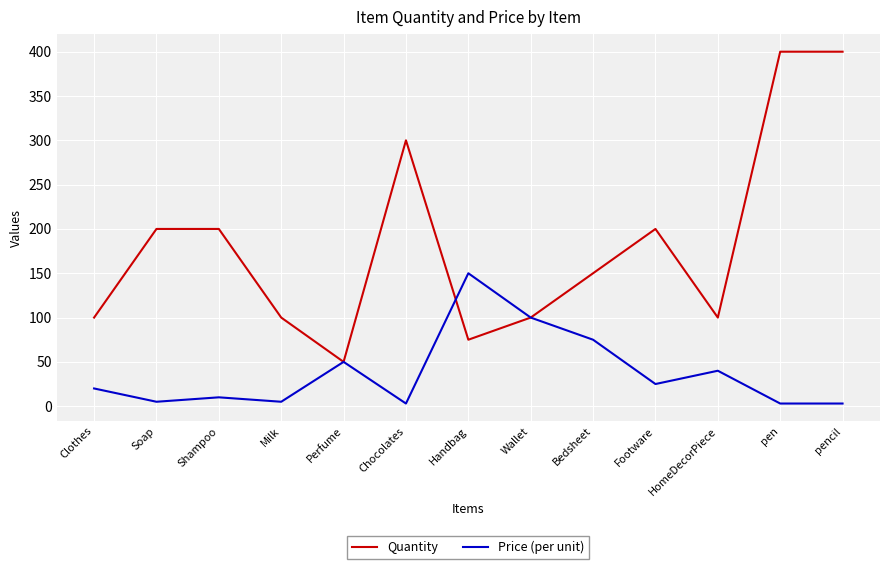

What is the greatest value displayed?

400